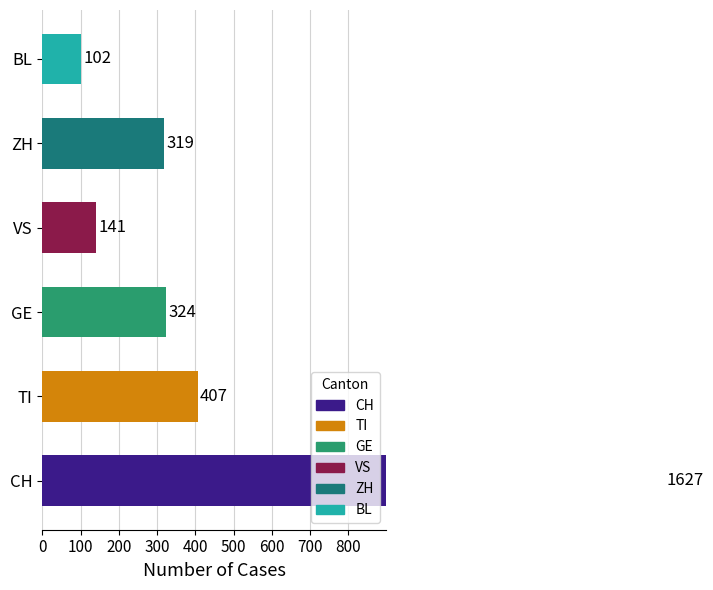

What is the difference between the maximum and minimum values?

1525